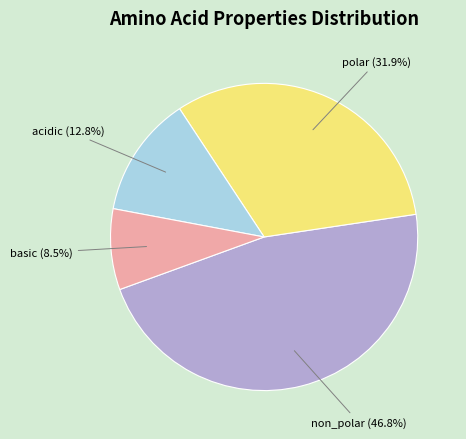

True or false: non_polar accounts for 47% of the total.

True